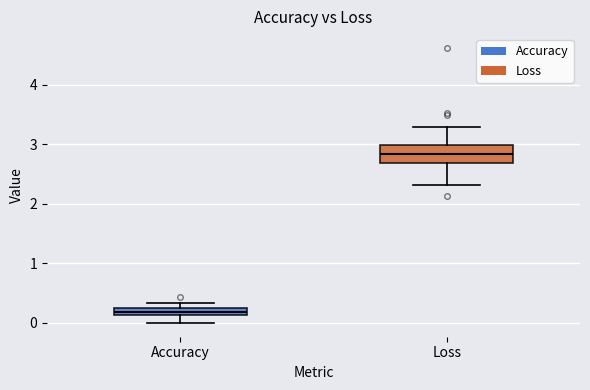

Which box has the lowest median line?

Accuracy